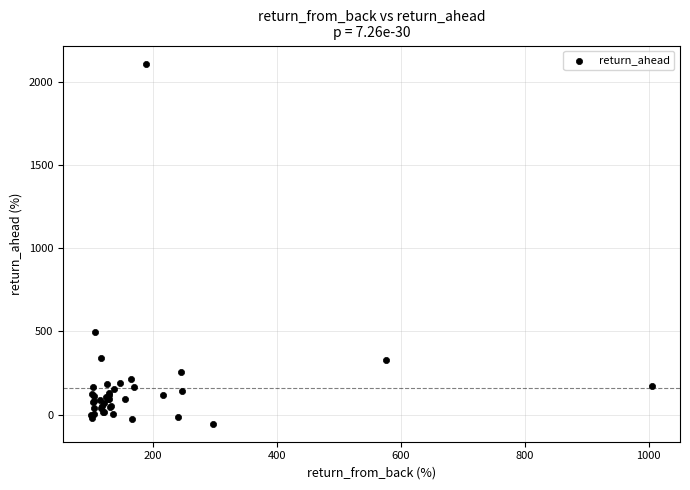

What Y value in the scatter plot is closest to 1028?

497.2